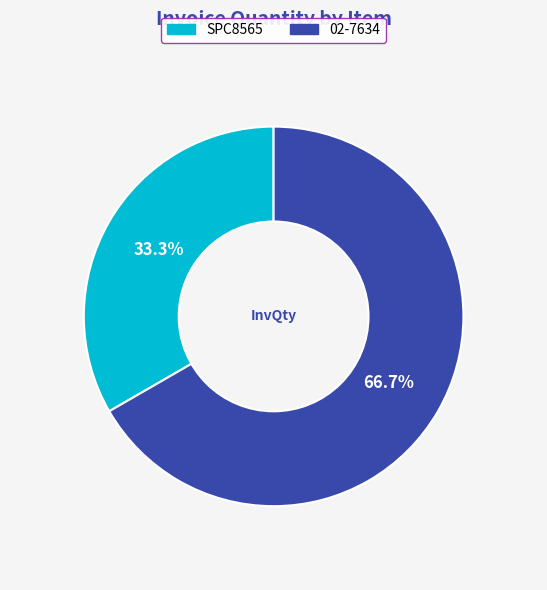

What percentage is the 02-7634 slice, to the nearest percent?

67%